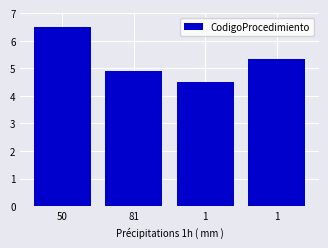

Where is the data nearest to the value 5?

81